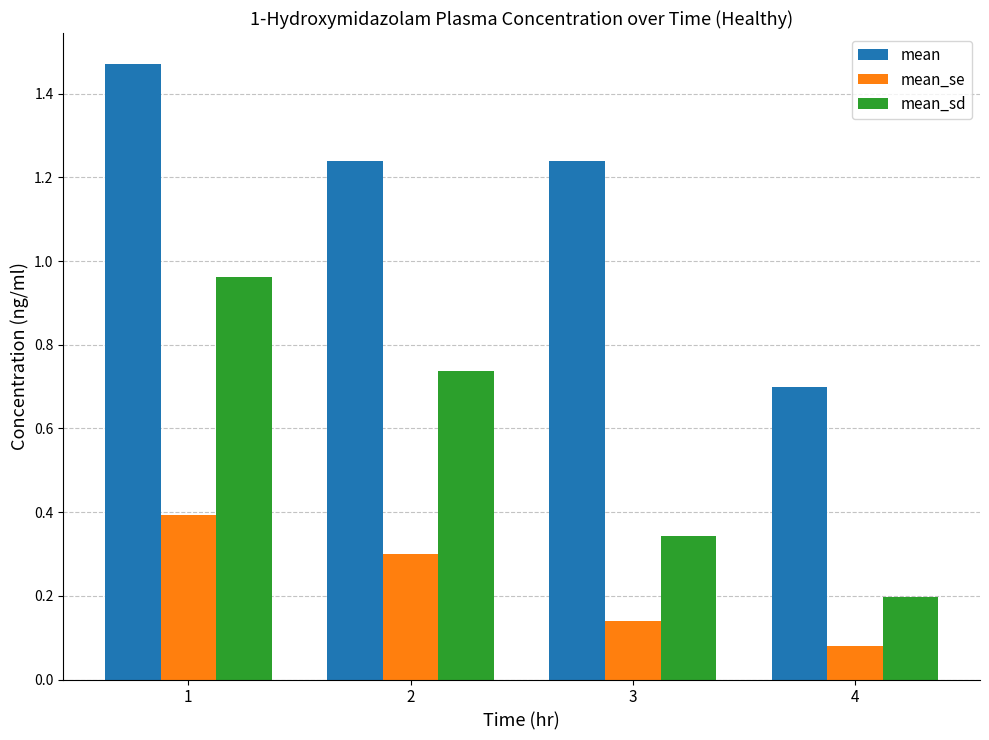

Count the mean_se values in the range 0 to 1.

4